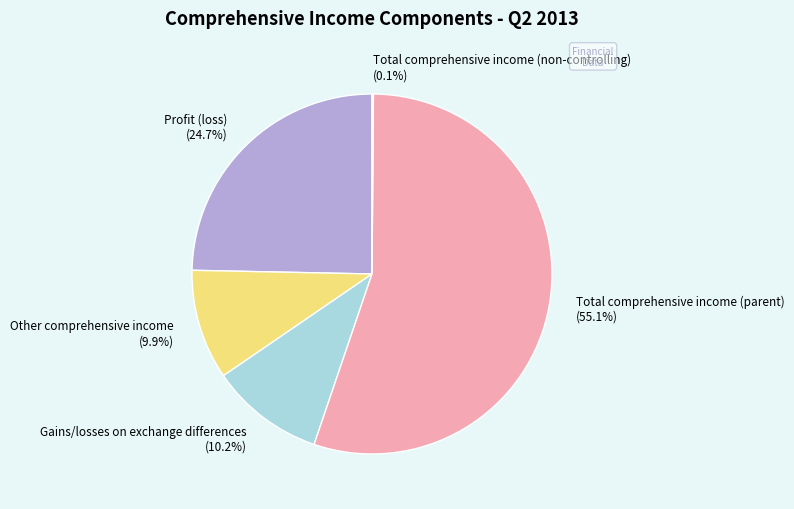

What is the total percentage of Gains/losses on exchange differences and Other comprehensive income?

20.1%